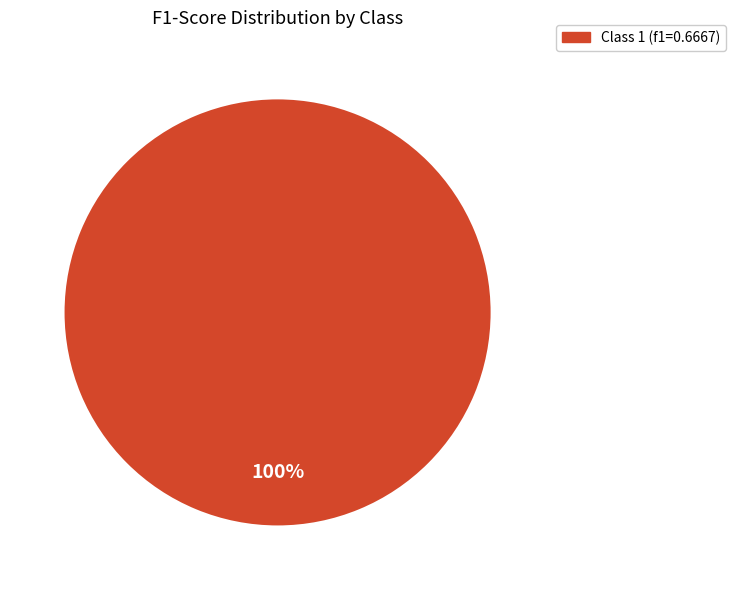

Does any single category account for the majority?

Yes